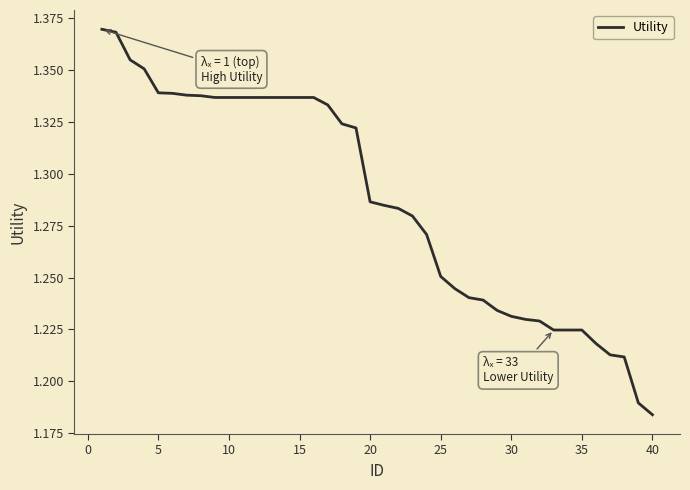

Which label corresponds to the smallest value in the chart?

40